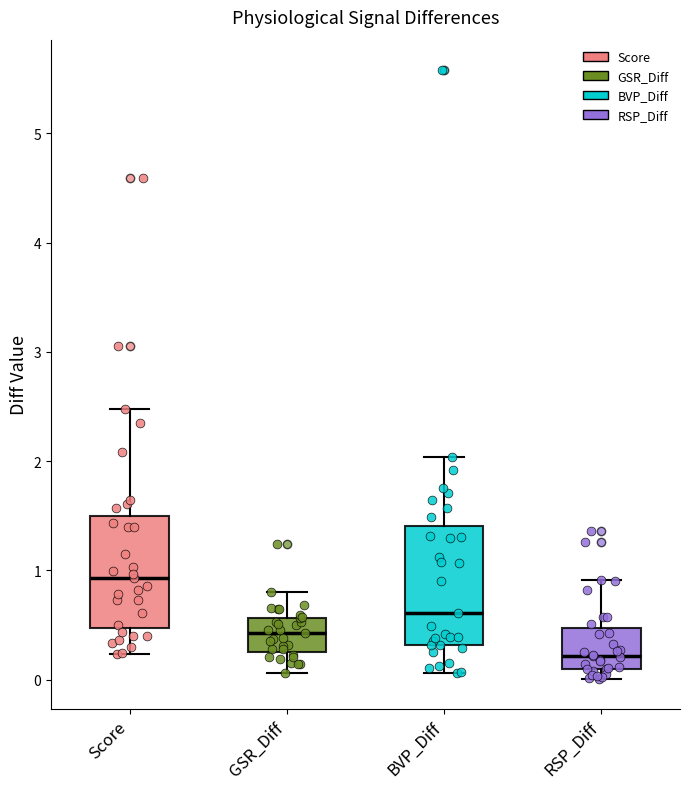

Where does the lower whisker of the box for Score end on the y-axis? The values are not printed on the chart, so give them approximately, as read against the axis.

0.2